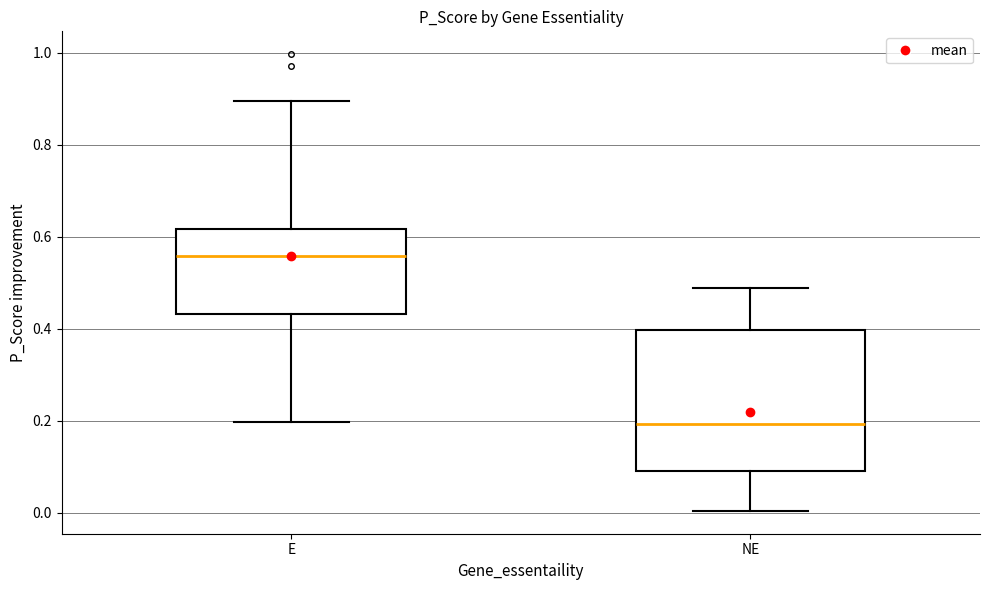

Where does the median line of the box for E sit on the y-axis? The values are not printed on the chart, so give them approximately, as read against the axis.

0.56